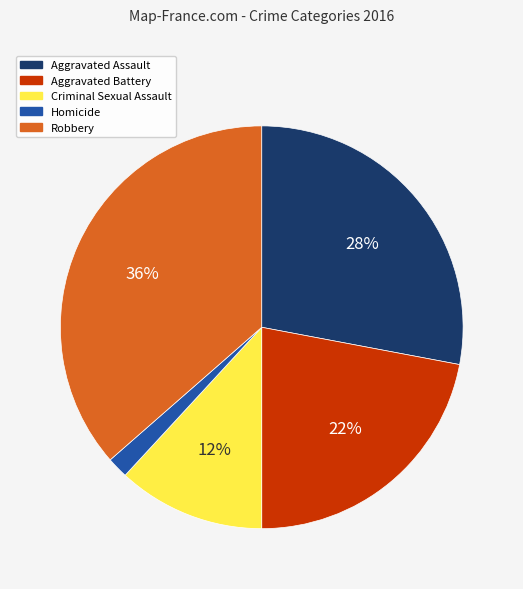

Does Criminal Sexual Assault account for over 50% of the chart?

No